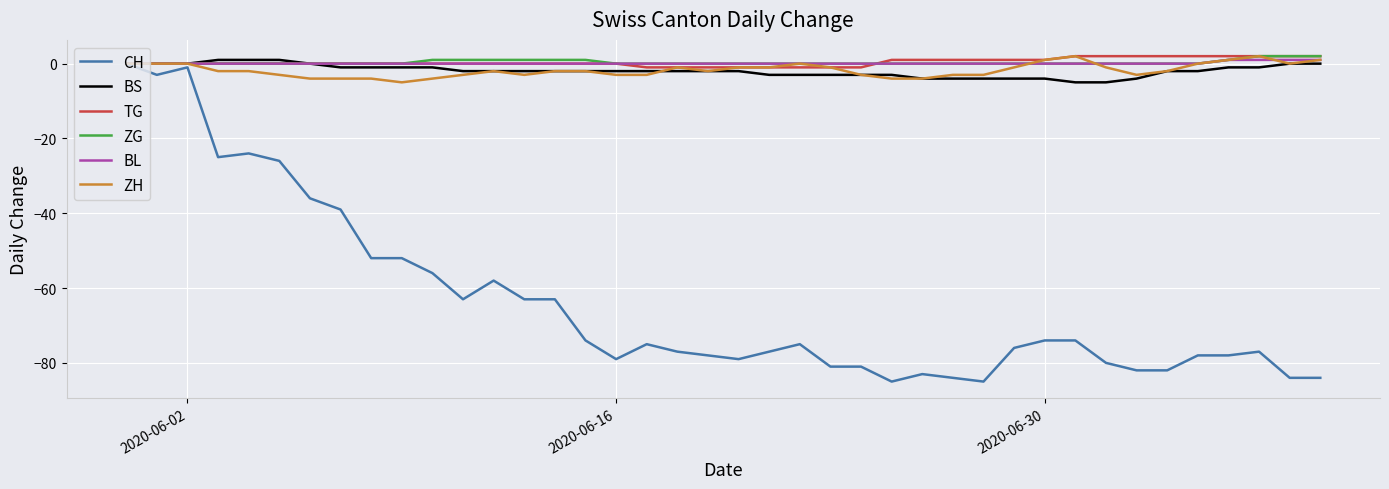

Which series has the widest spread of values?

CH